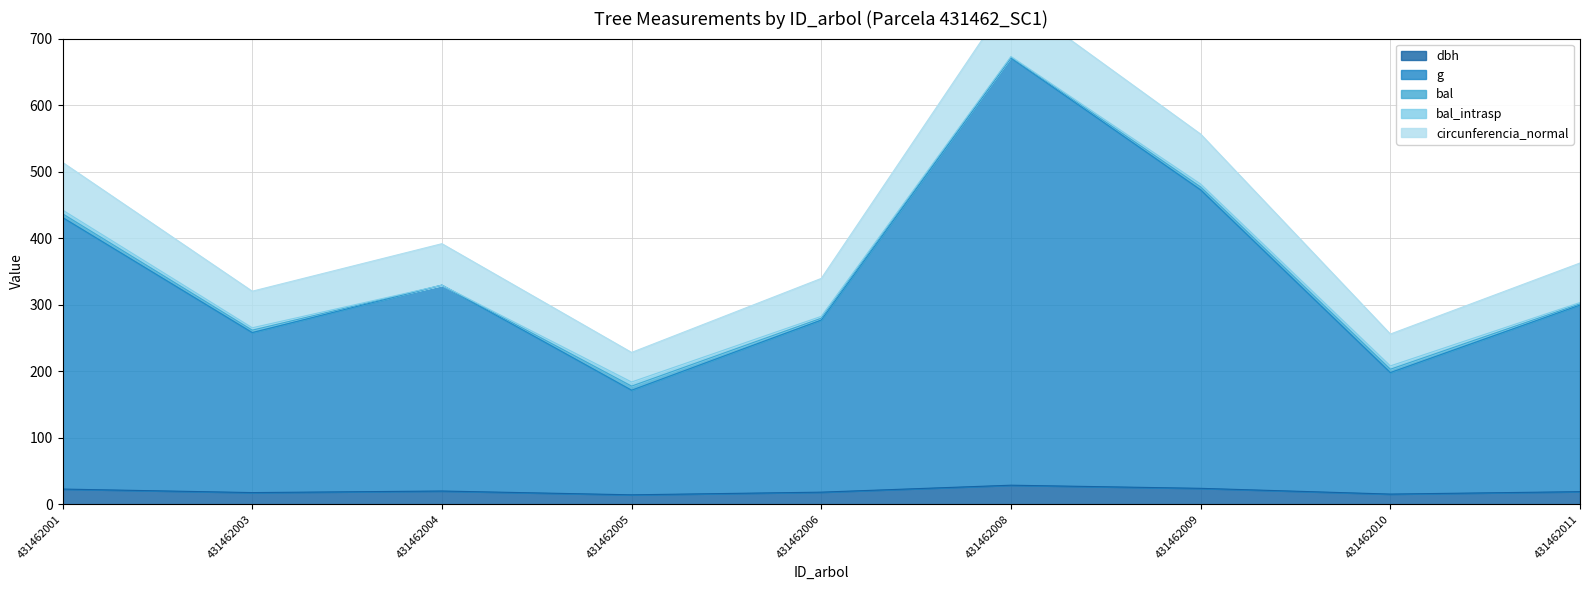

At which category does g reach its first local peak?

431462004